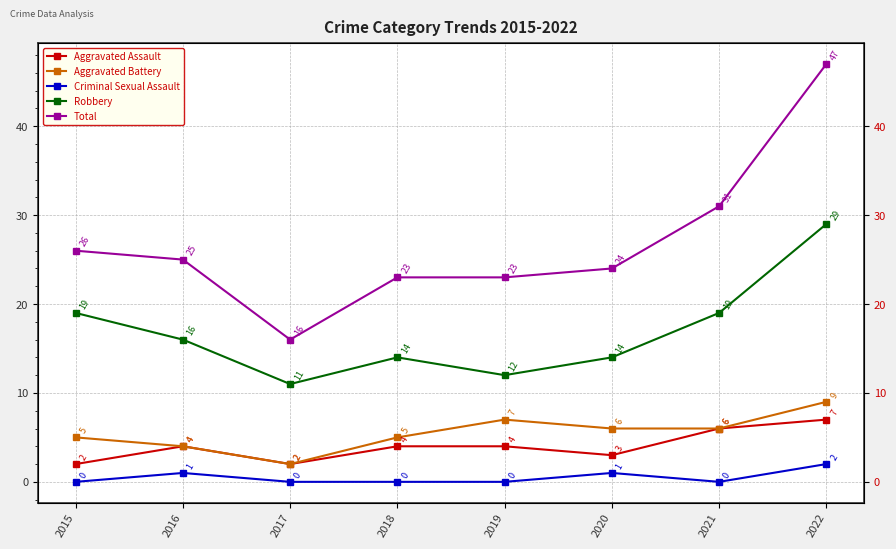

True or false: Criminal Sexual Assault and Robbery intersect in this chart.

False